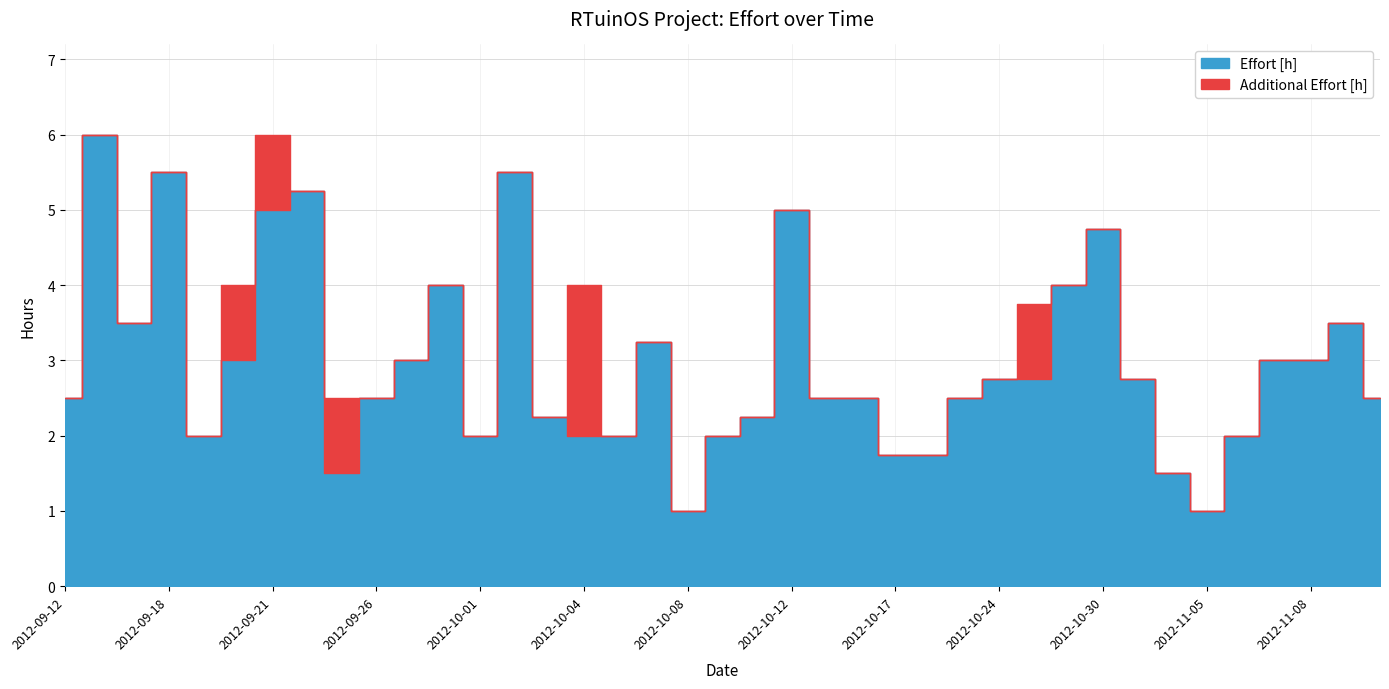

Where is the first local maximum for Additional Effort [h]?

2012-09-24